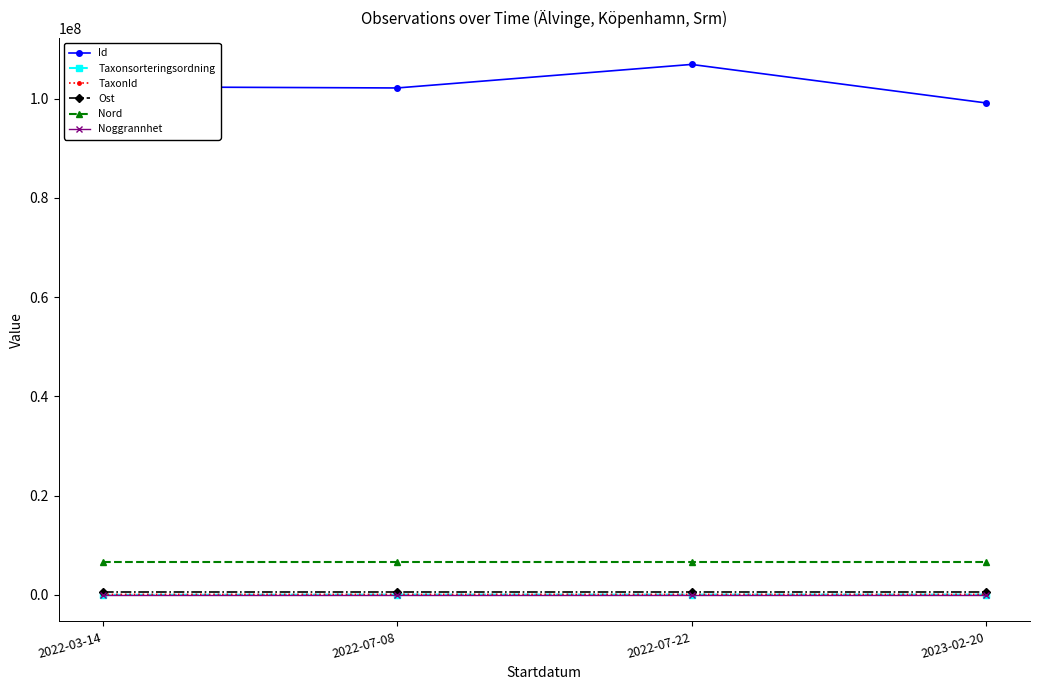

What is the sum of the Noggrannhet values at 2022-07-22 and 2022-03-14?

50.0